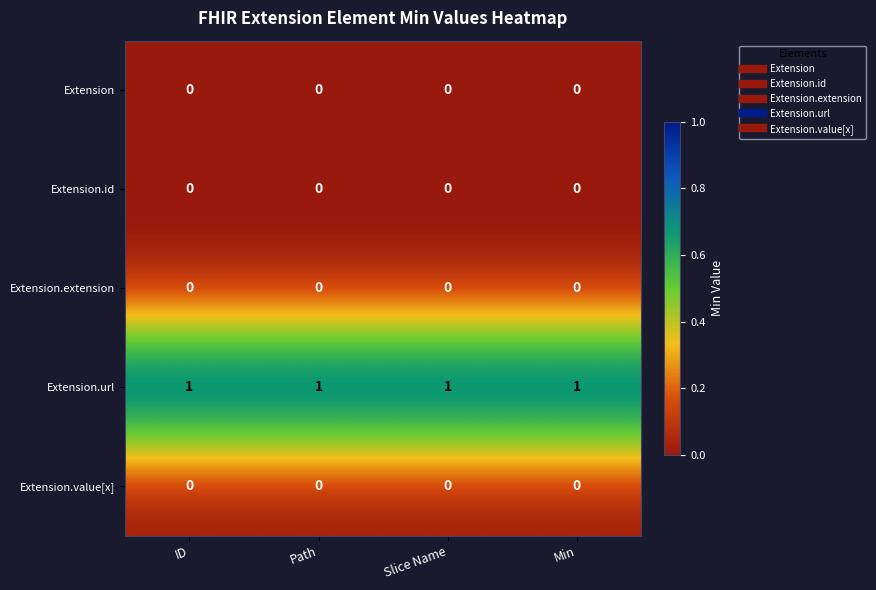

Which series has the largest total across all categories?

Extension.url